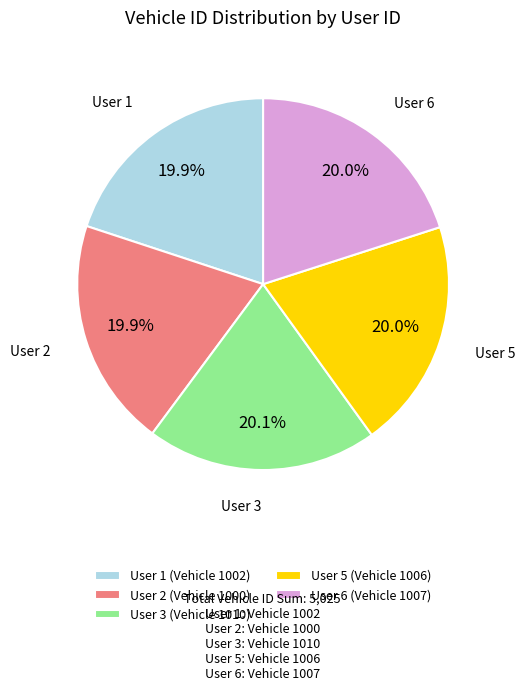

Is User 3 (Vehicle 1010) the majority of the pie?

No